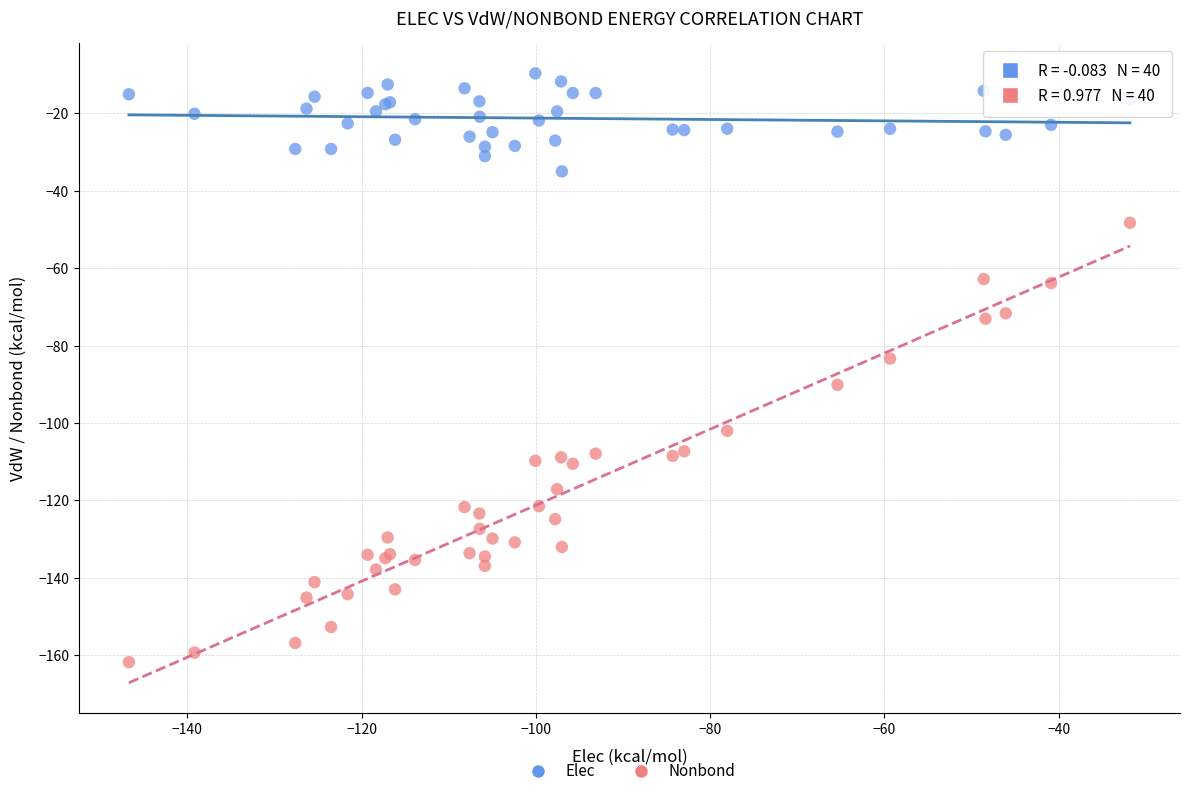

Which series has the largest Y range (max minus min)?

Nonbond